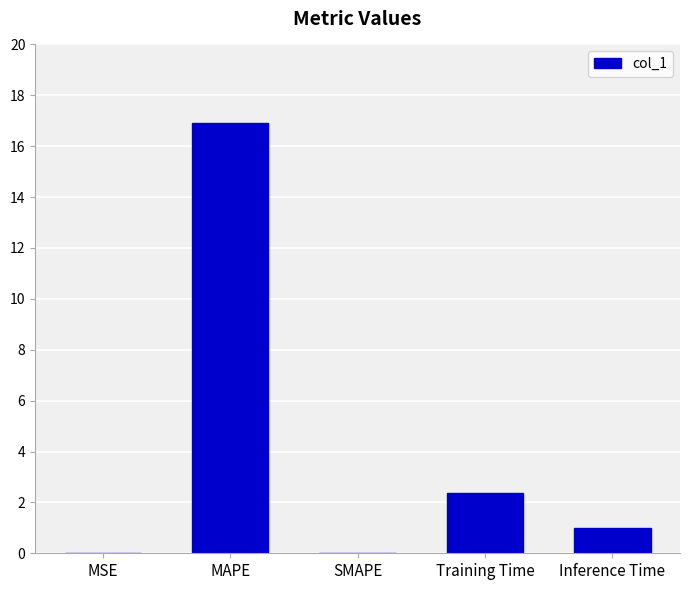

What is the greatest value displayed?

16.9